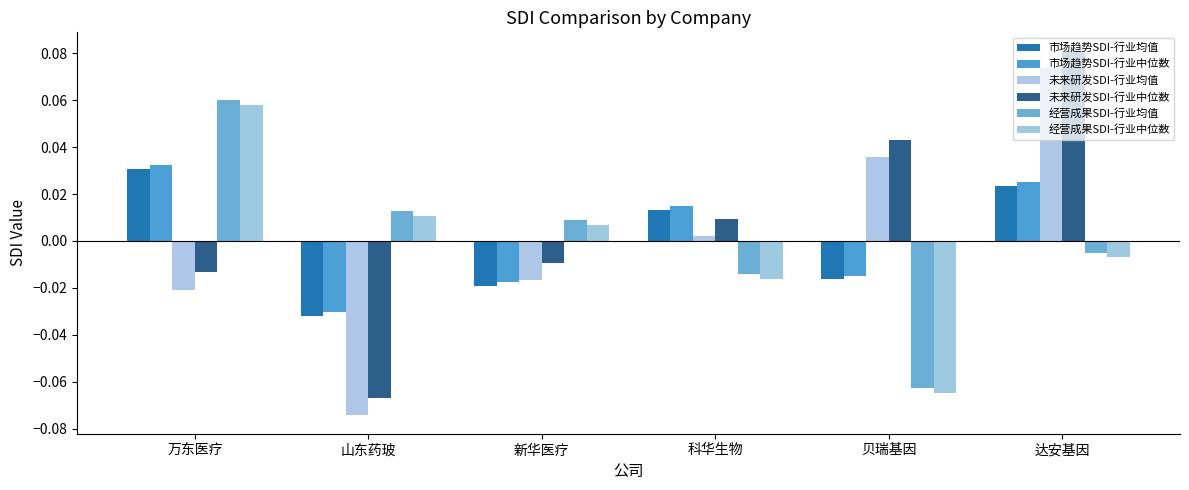

At how many categories does at least one series exceed 0?

6